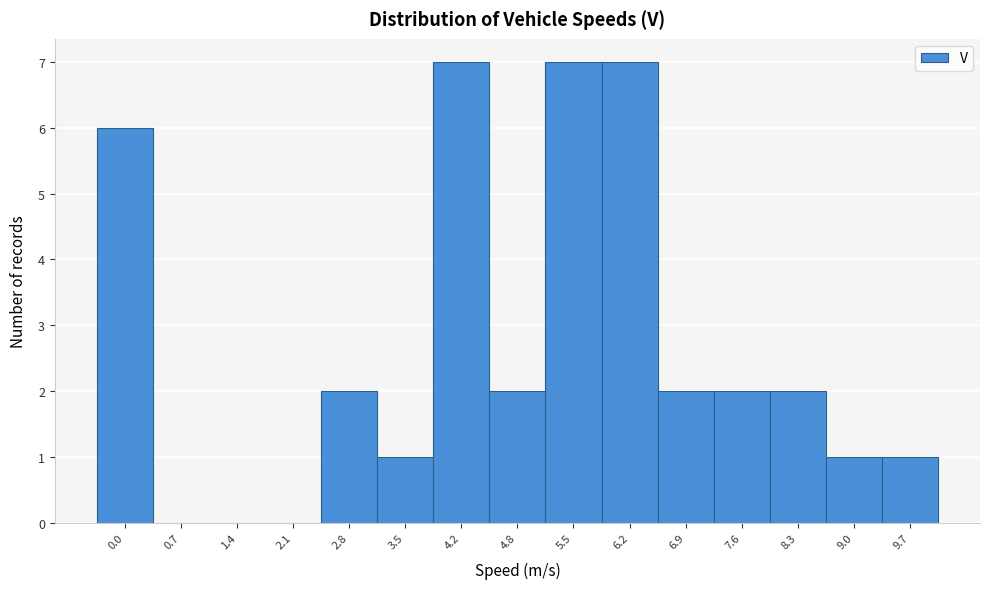

Reading left to right, list all the values displayed in this chart.

0.0=6	0.7=0	1.4=0	2.1=0	2.8=2	3.5=1	4.2=7	4.8=2	5.5=7	6.2=7	6.9=2	7.6=2	8.3=2	9.0=1	9.7=1